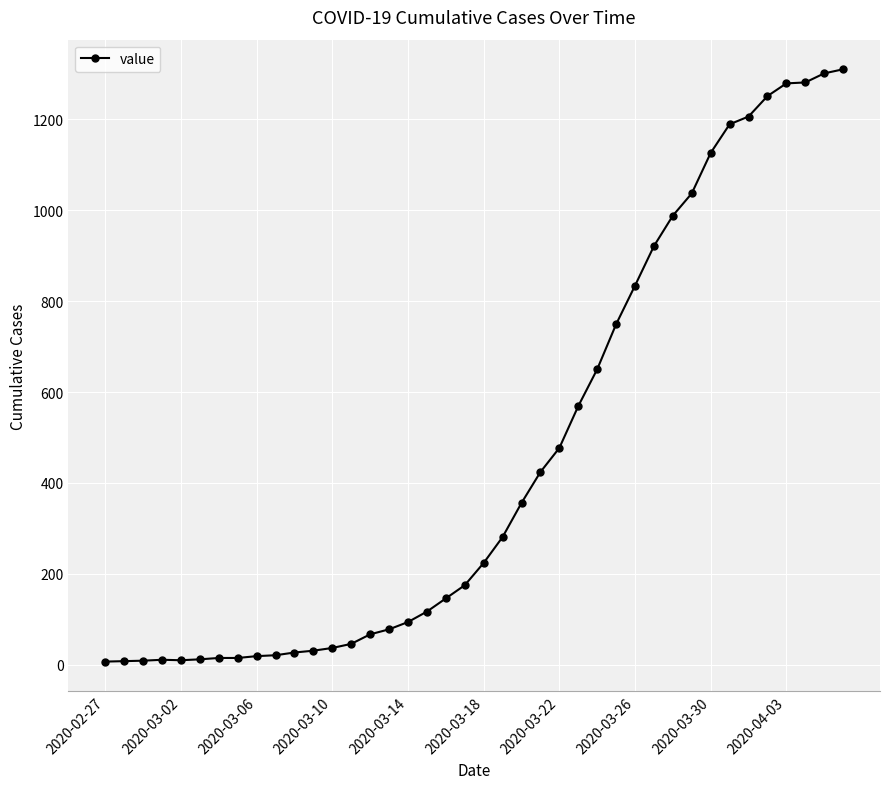

What is the maximum value shown in the chart?

1310